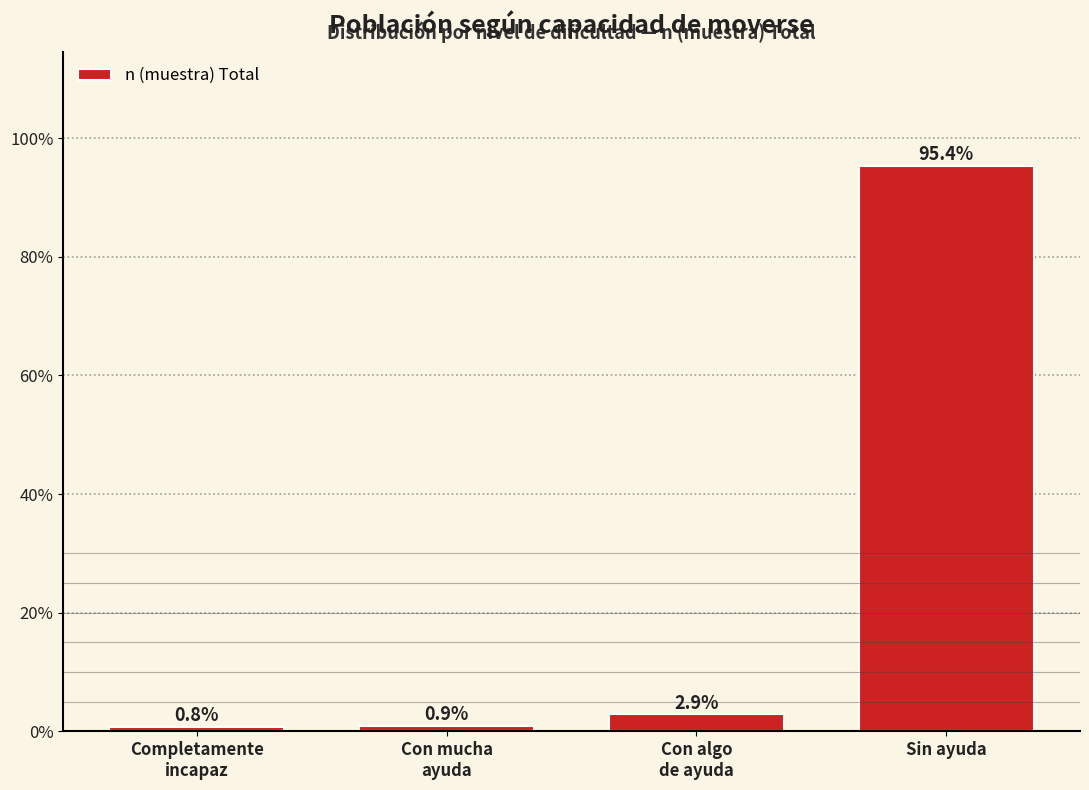

Reading left to right, transcribe all the data shown in this chart.

0.8	0.9	2.9	95.4